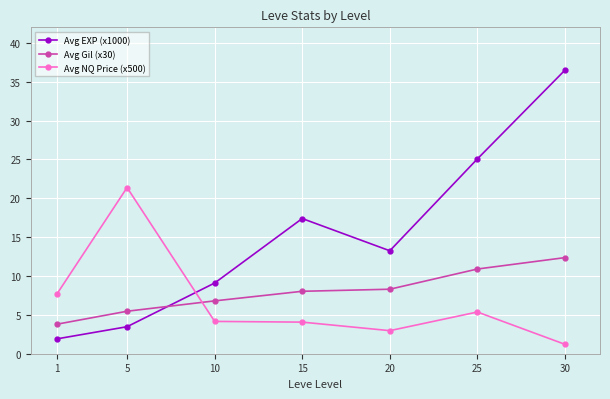

At which category is the sum across all series the highest?

30